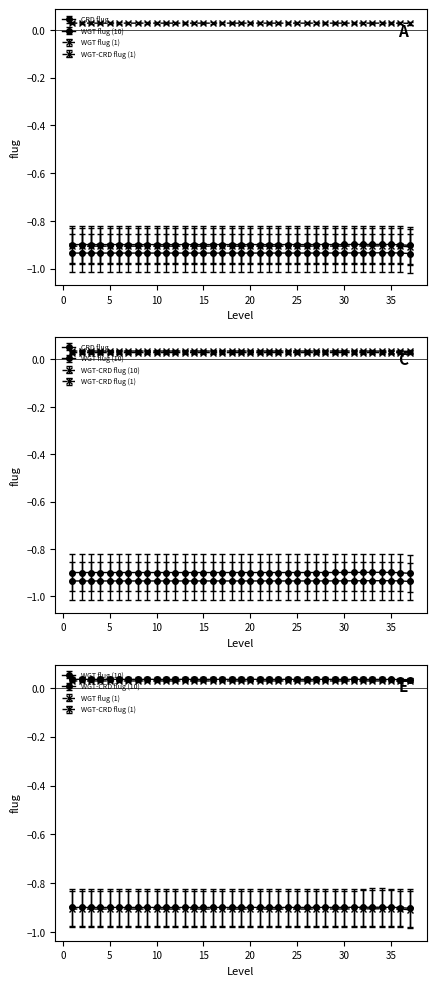

What is the sum of the WGT flug (1) values at 36 and 13?

-1.8